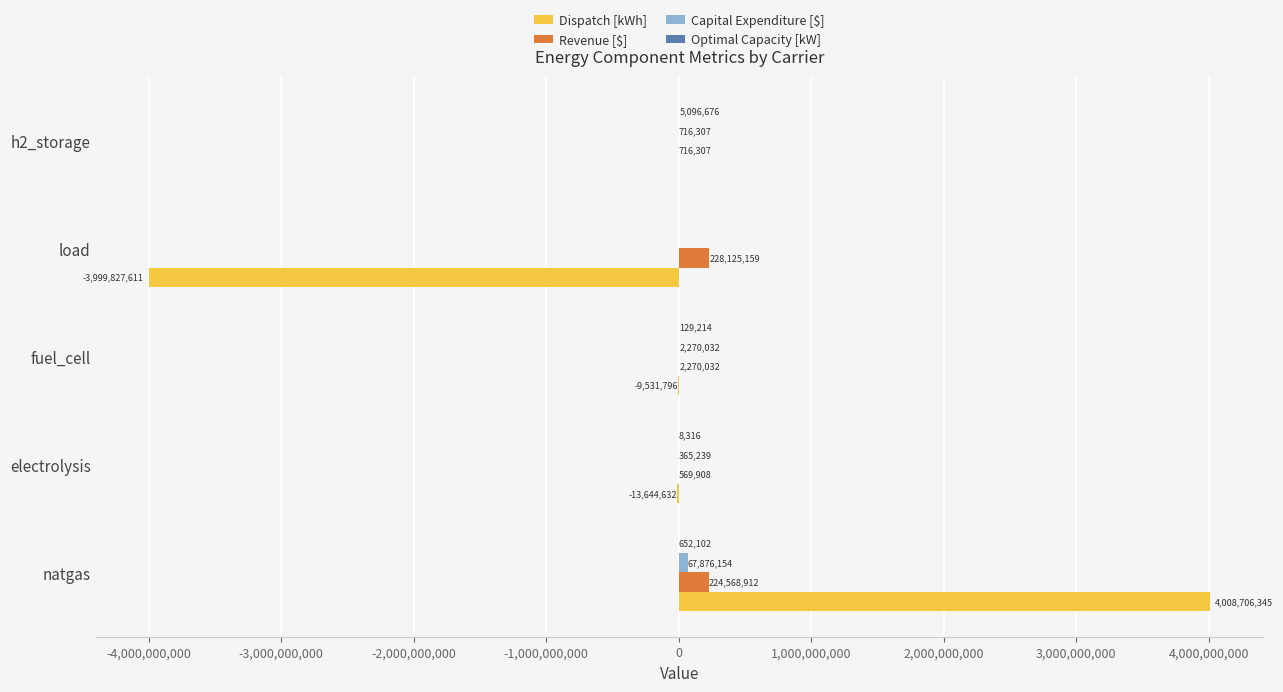

Which series changed the most between fuel_cell and h2_storage?

Dispatch [kWh]